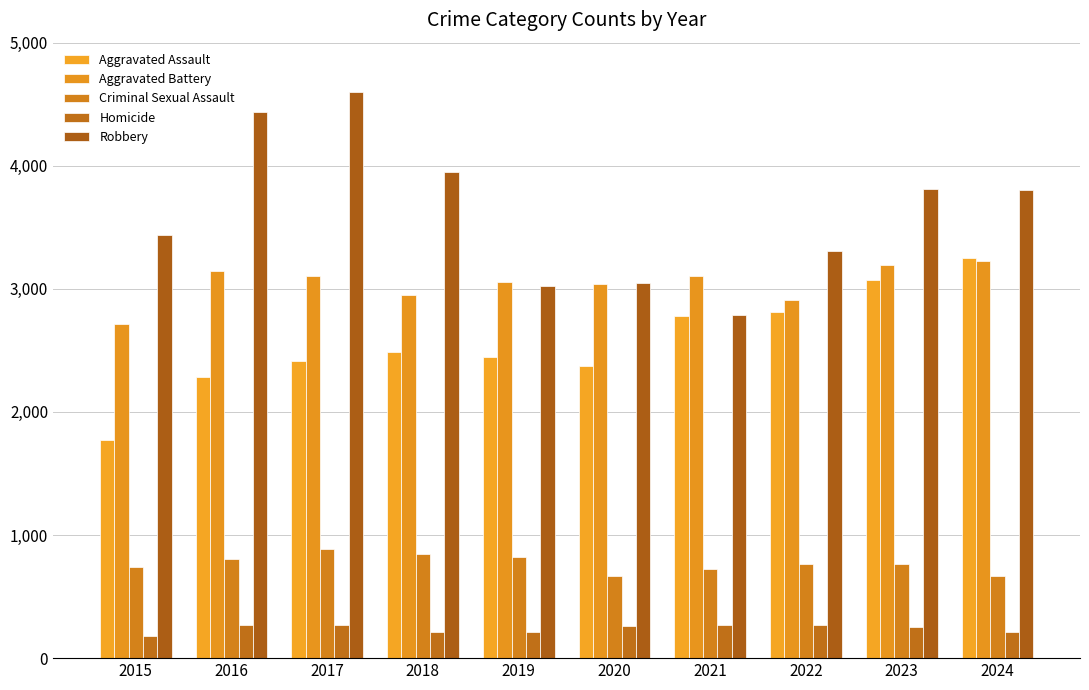

How many data points in Aggravated Assault are less than 2487?

5